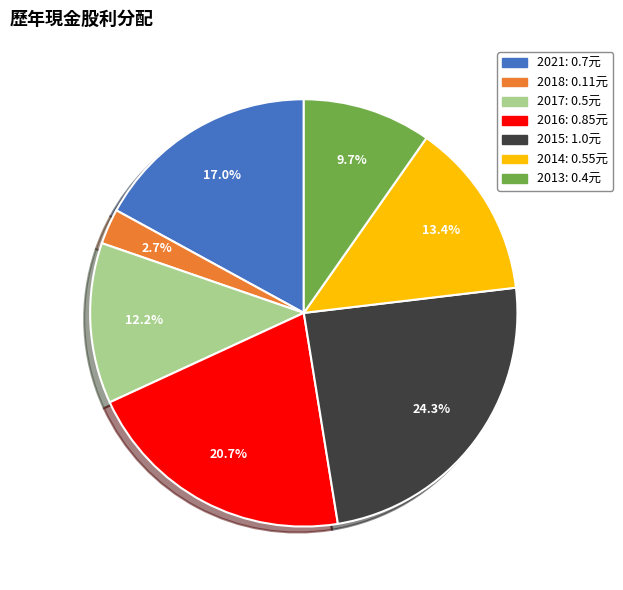

Do 2014 and 2021 together represent more than half of the pie?

No